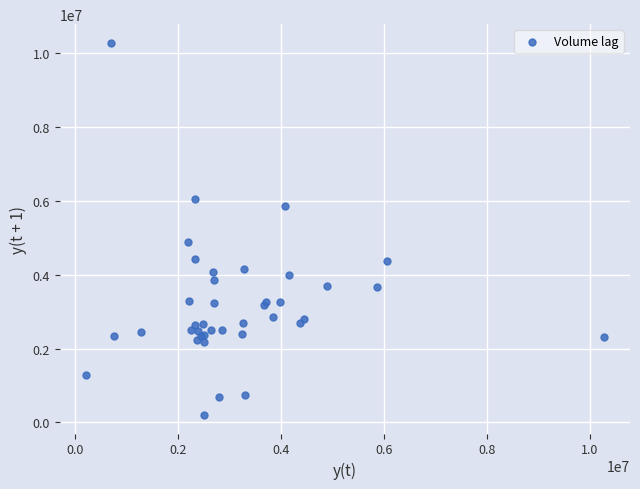

What Y value in the scatter plot is closest to 5242013?

4897750